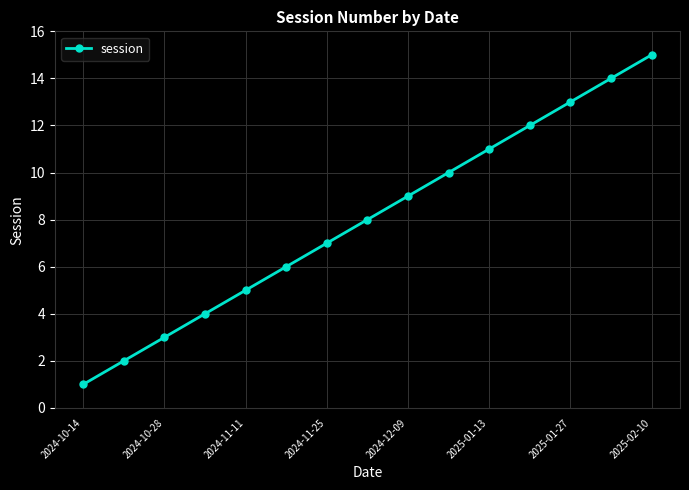

What is the average value?

8